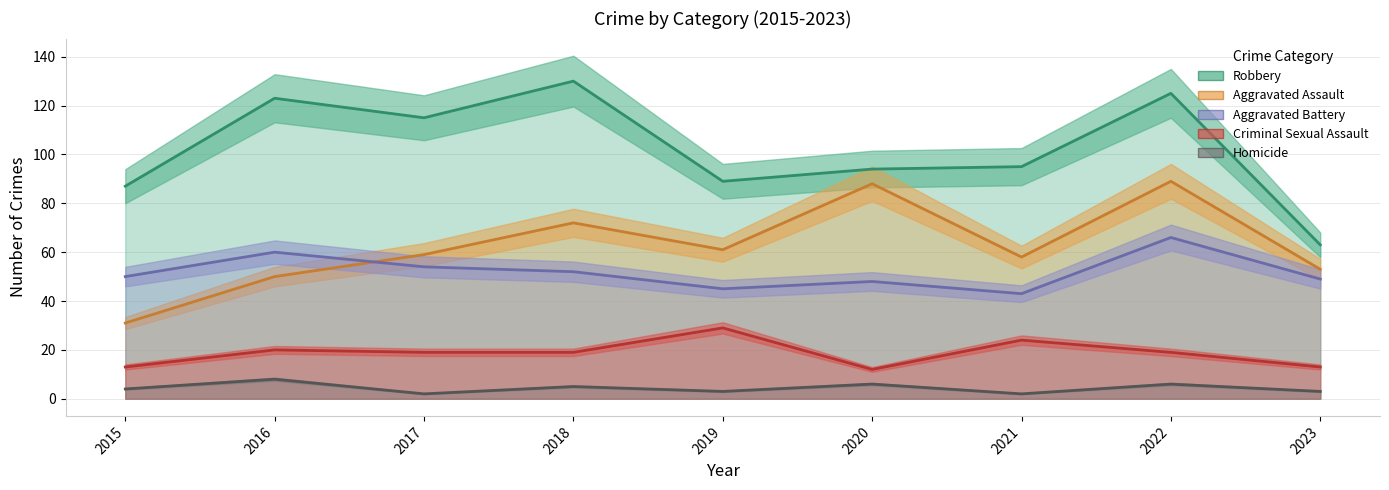

How many data points in Homicide are less than 4?

4